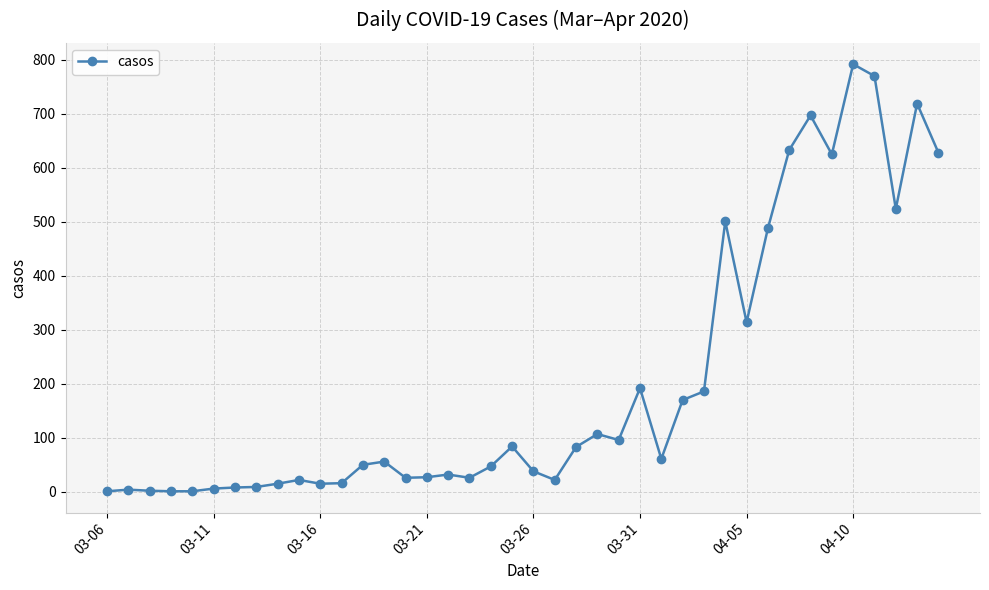

What is the sum of all values?

8094